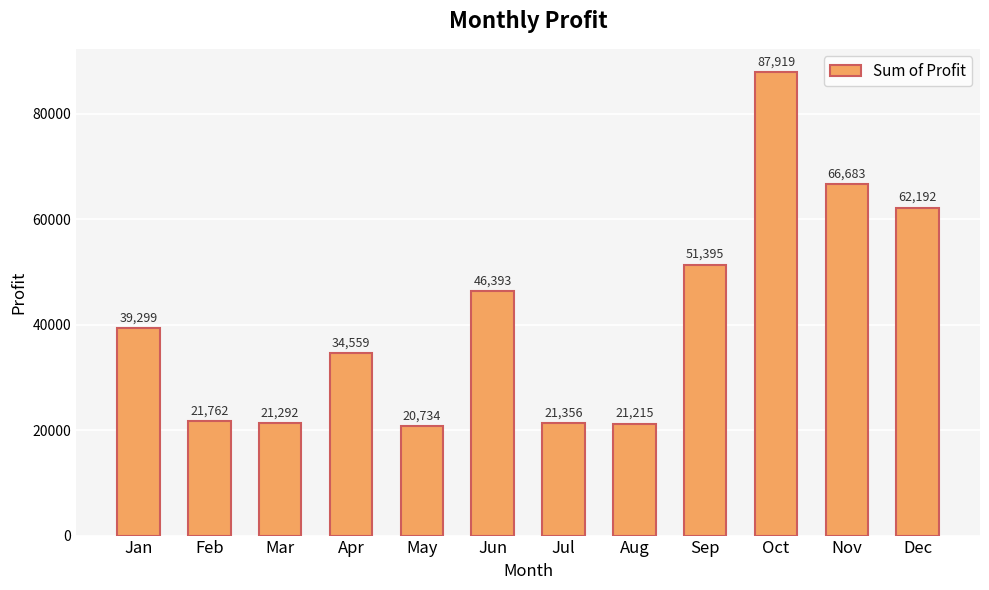

What is the ratio of the value at Jul to the value at Jan?

0.5